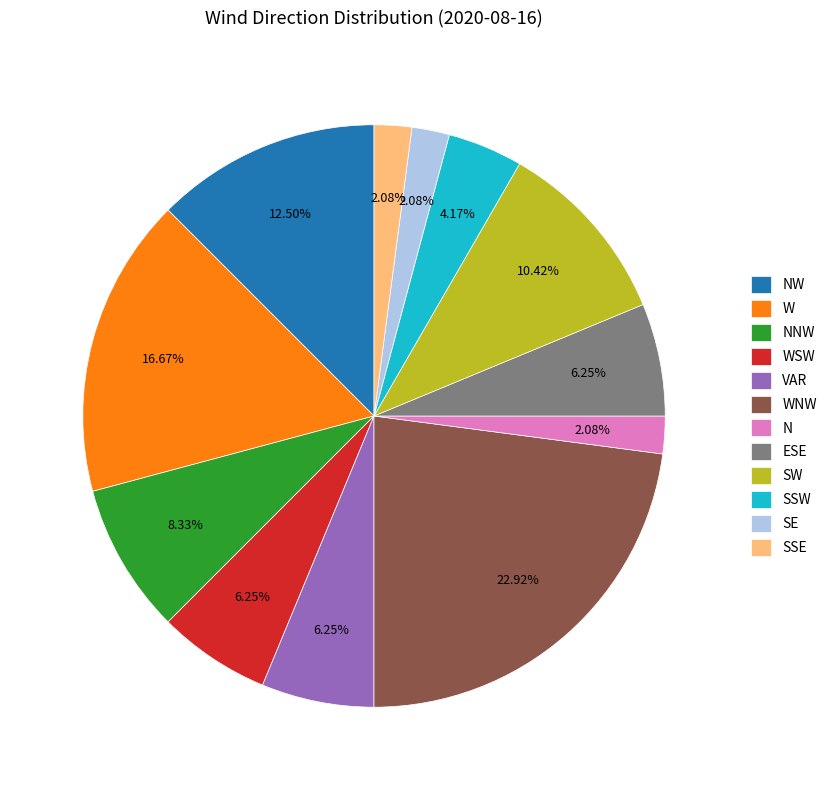

Count the number of slices in the pie.

12